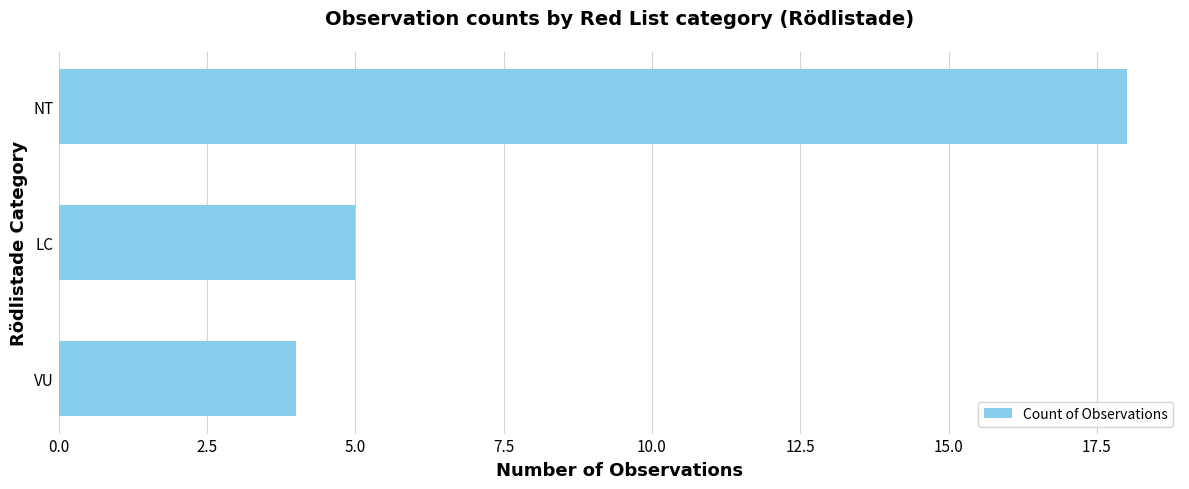

List the labels in order of value, largest first.

NT, LC, VU